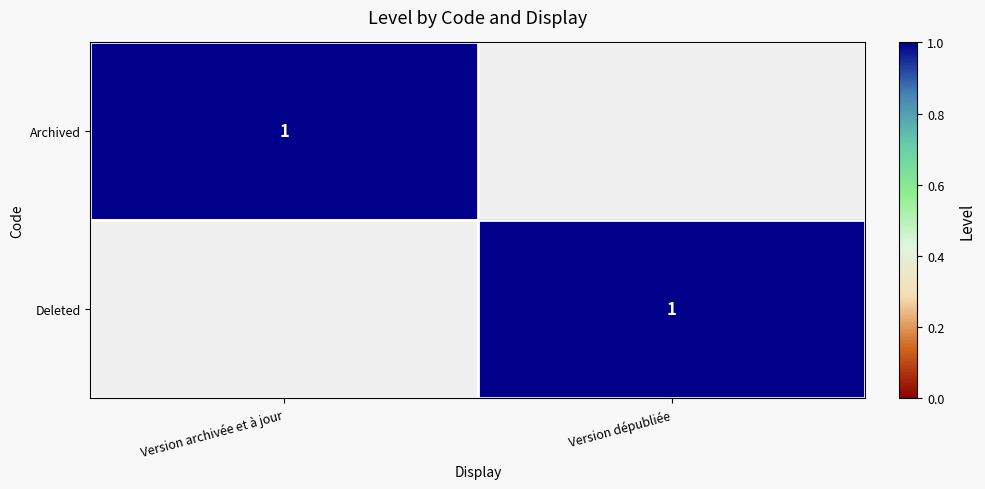

True or false: Archived has a value of 2 at Version archivée et à jour.

False